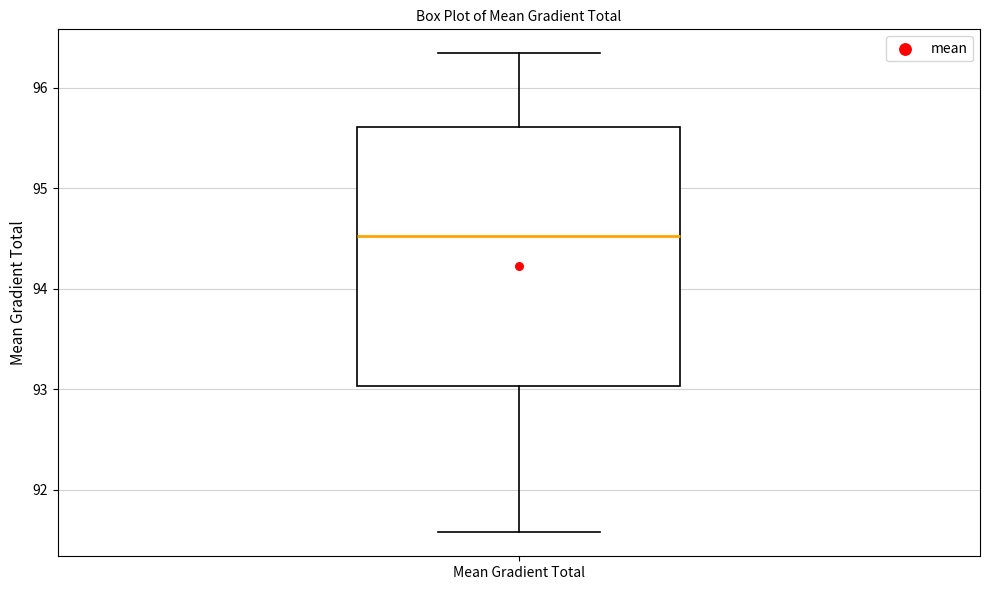

Read this box plot against the y-axis: the position of the median line, the range covered by the box, and the ends of both whiskers. The values are not printed on the chart, so give them approximately, as read against the axis.

median 94.5, box 93.0 to 95.6, whiskers 91.6 to 96.3